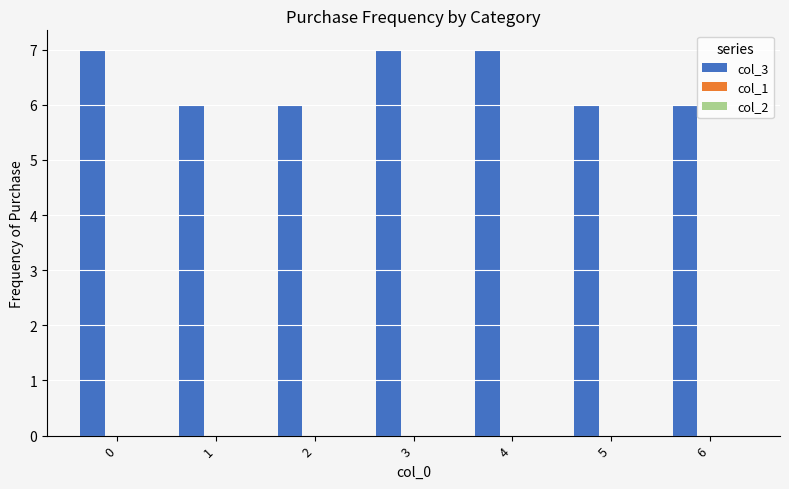

Are the bars horizontal?

No